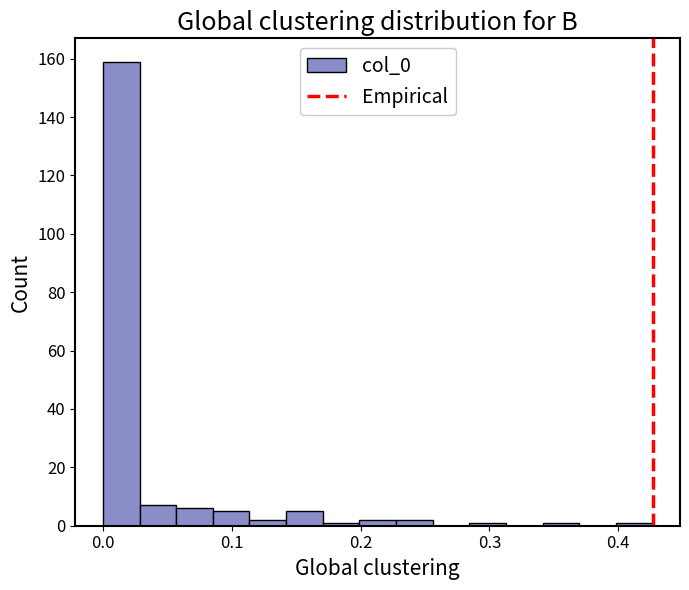

Read against the x-axis, roughly where is the centre of the tallest bar?

0.01